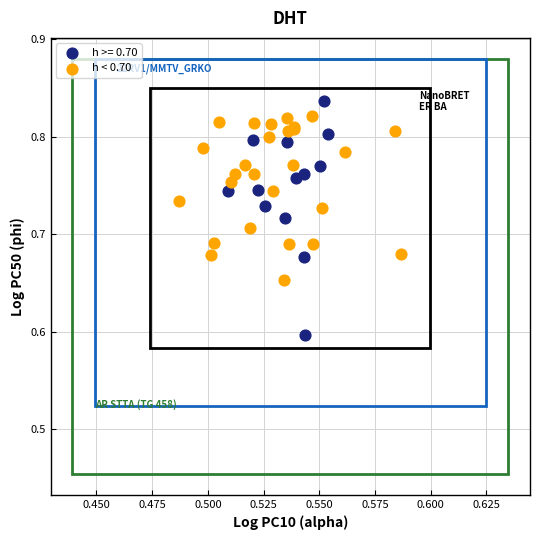

Which series has the widest spread of Y values?

h >= 0.70